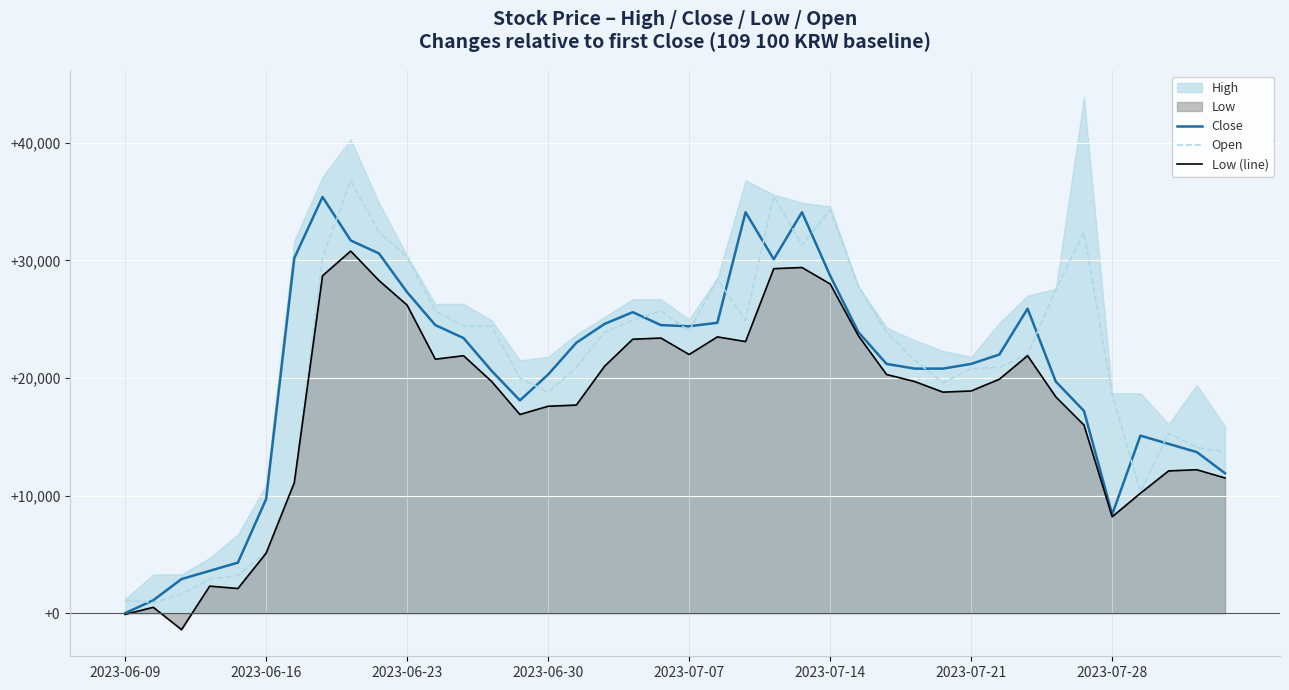

Rank the series at 19 from lowest to highest value.

Low (line), Close, Open